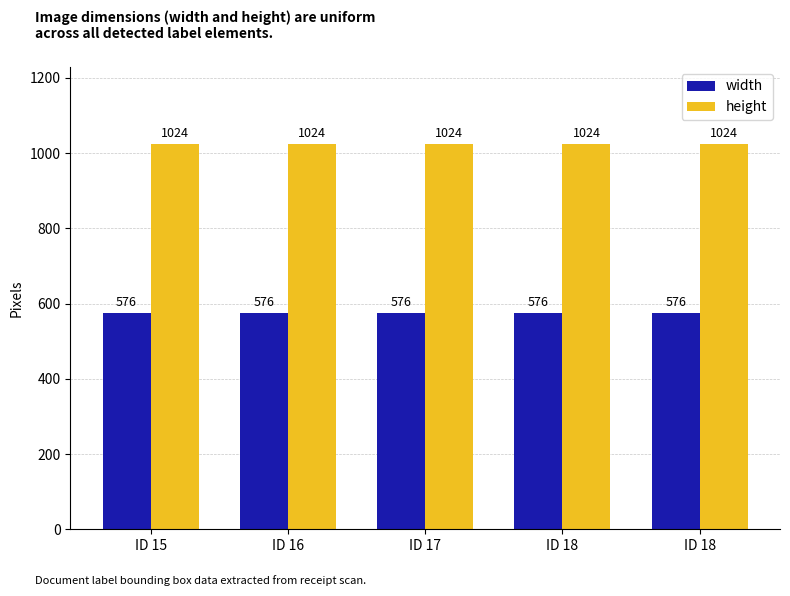

Does the chart contain any negative values?

No